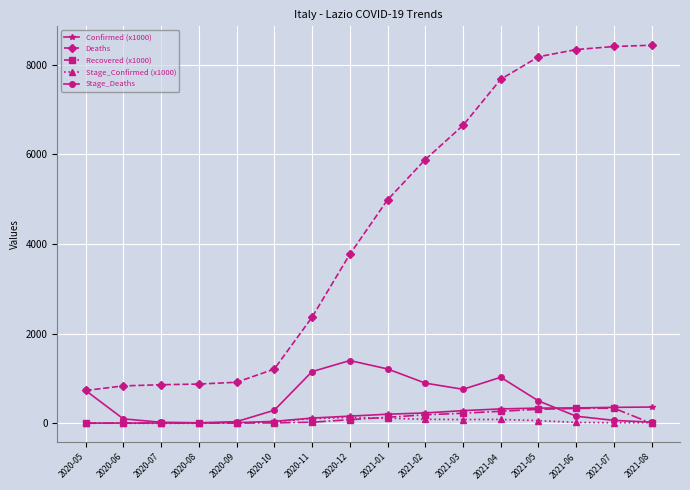

True or false: Confirmed (x1000) and Deaths intersect in this chart.

False